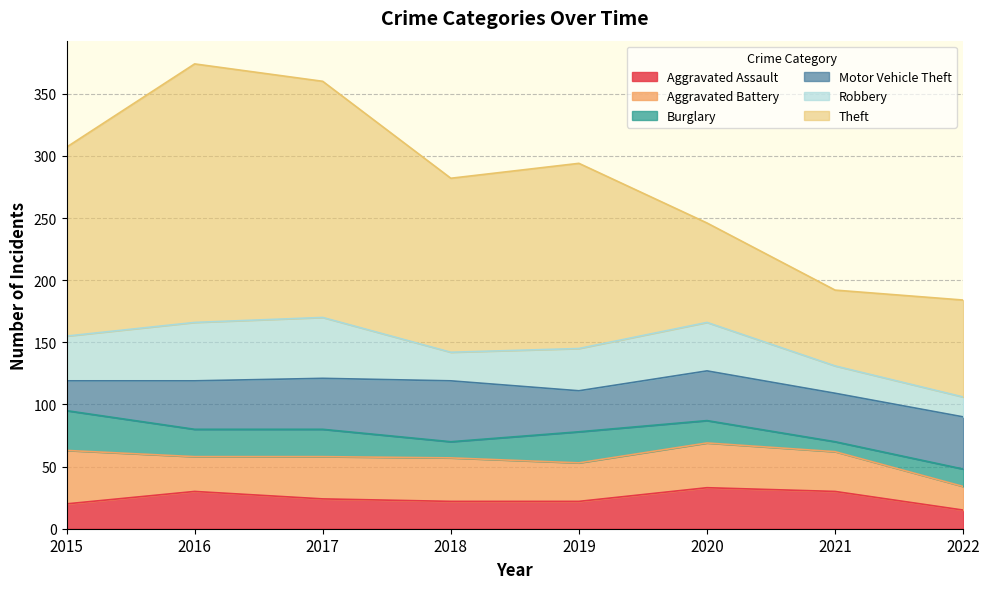

What is the minimum value for Aggravated Assault?

15